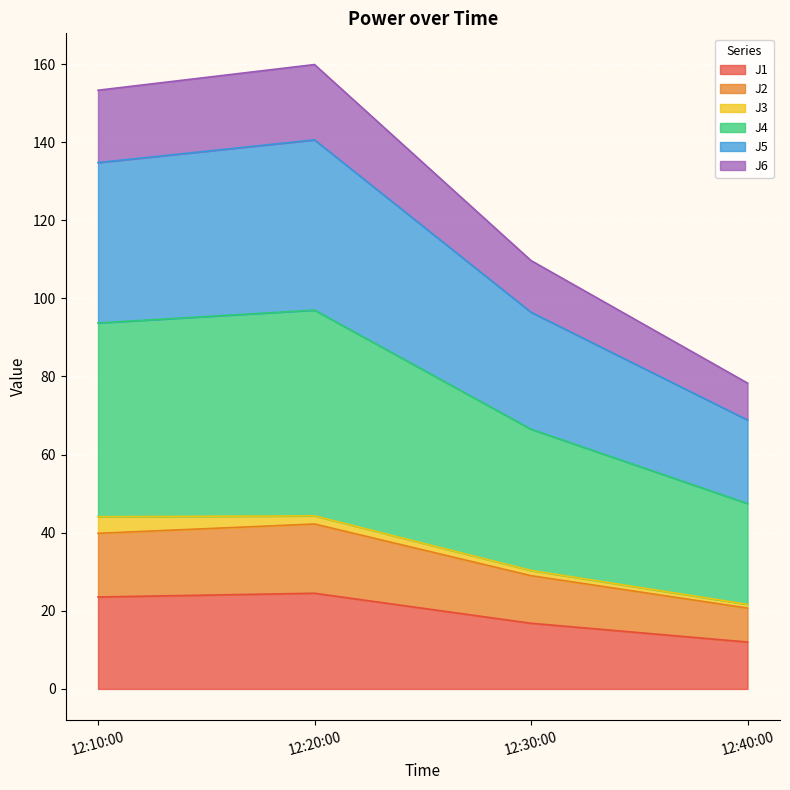

What is the minimum value for J1?

12.0